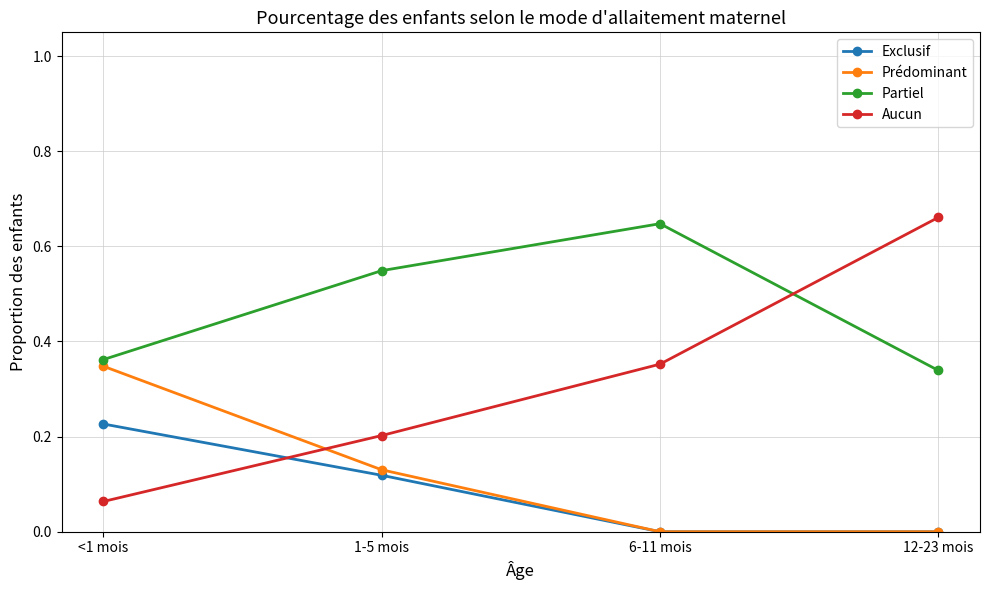

Rank the categories by Aucun value from highest to lowest.

12-23 mois, 6-11 mois, 1-5 mois, <1 mois